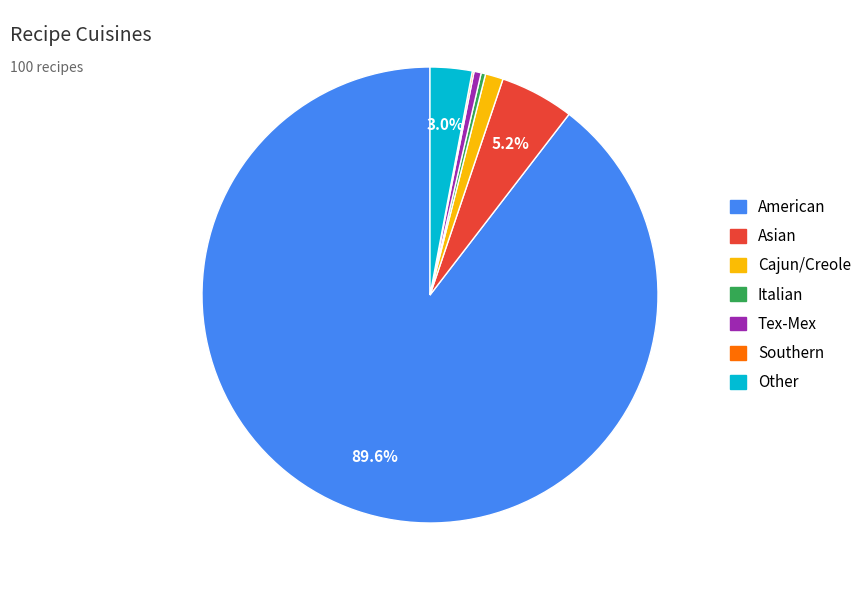

Which slice represents more than half of the pie?

American